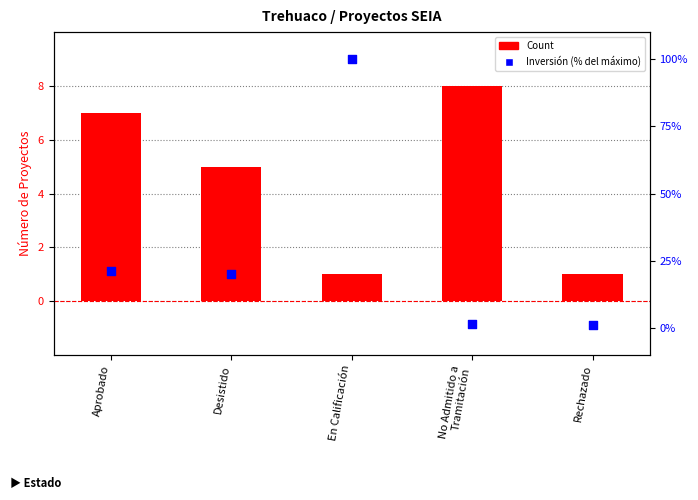

Which series reaches the maximum Y coordinate?

Inversión (% max)